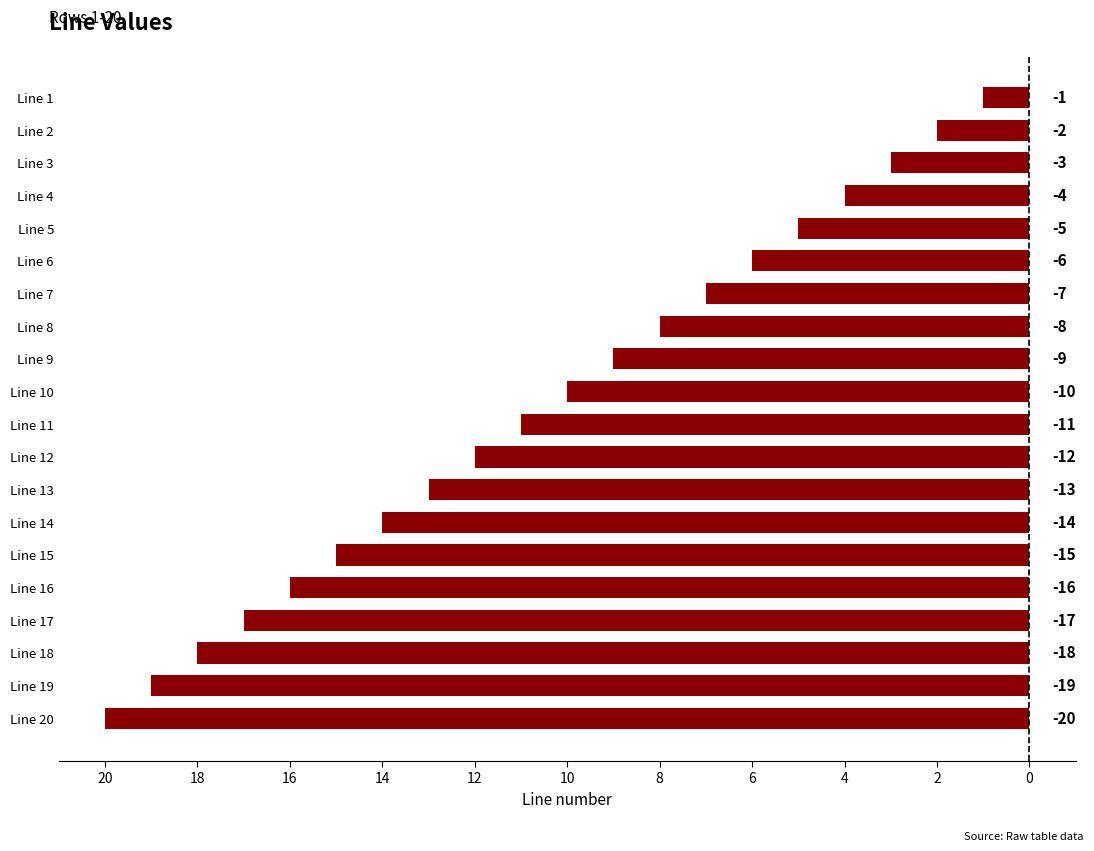

What is the sum of all values?

-210